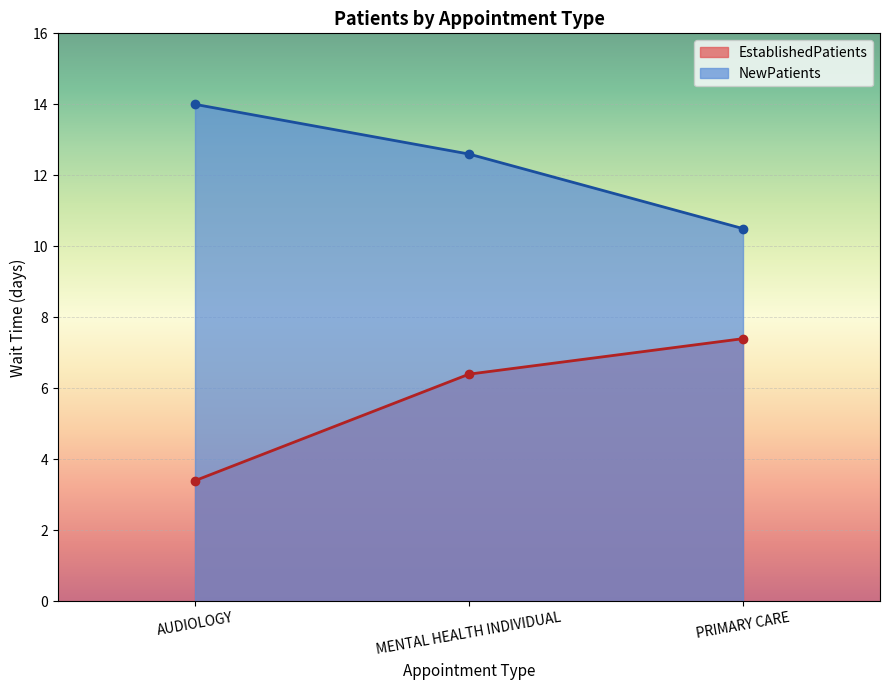

Reading right to left, extract all data points from this chart.

EstablishedPatients: PRIMARY CARE=7.4	MENTAL HEALTH INDIVIDUAL=6.4	AUDIOLOGY=3.4
NewPatients: PRIMARY CARE=10.5	MENTAL HEALTH INDIVIDUAL=12.6	AUDIOLOGY=14.0